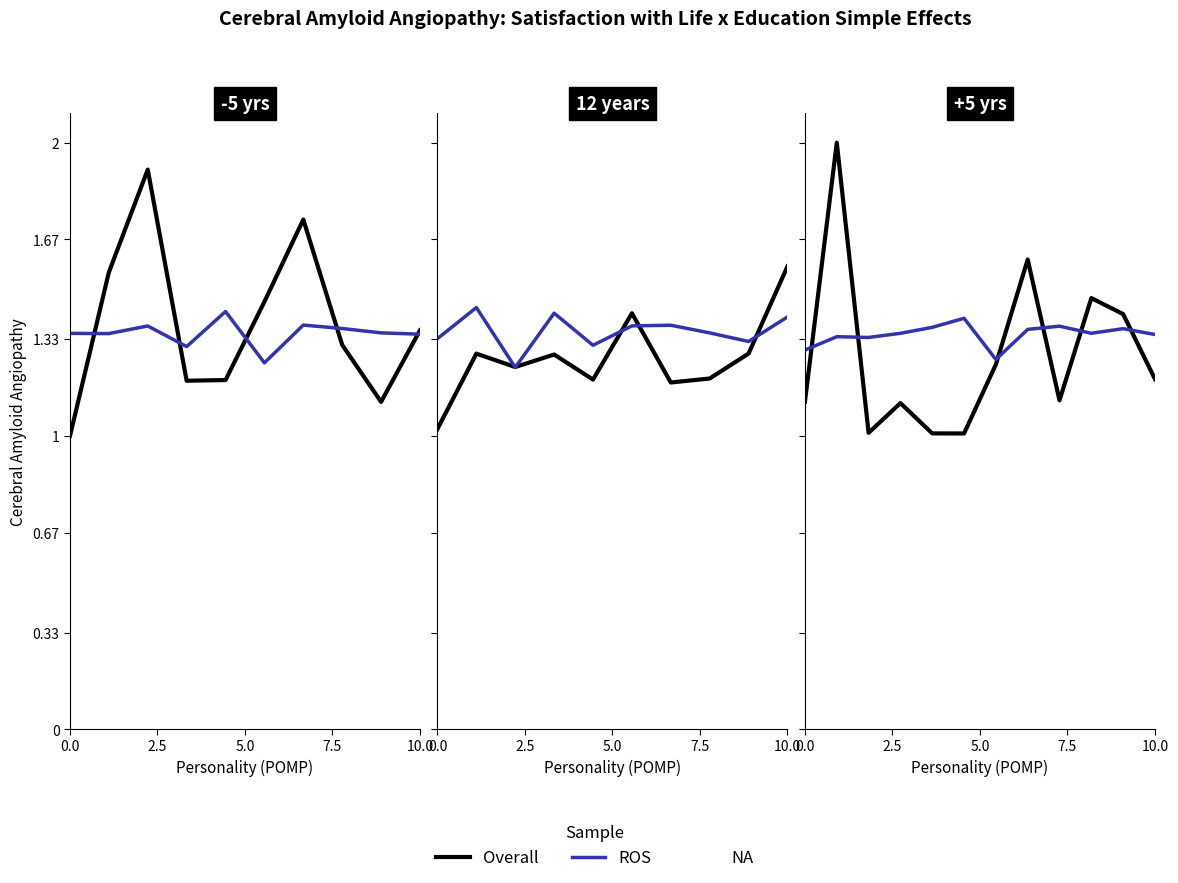

At how many categories does at least one series exceed 1?

12